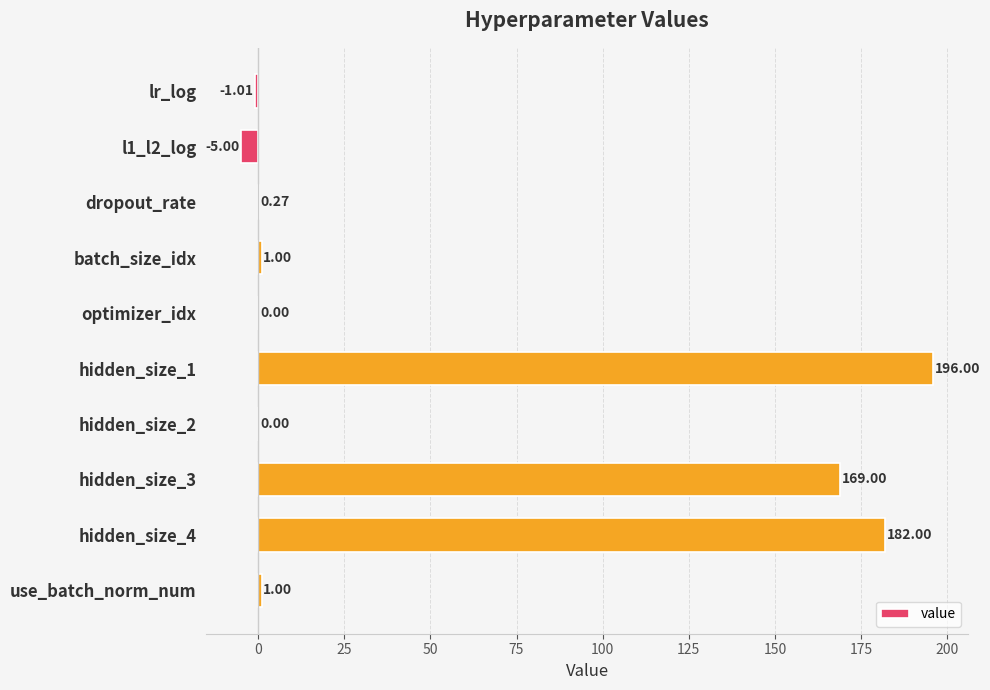

How many categories are shown in the chart?

10